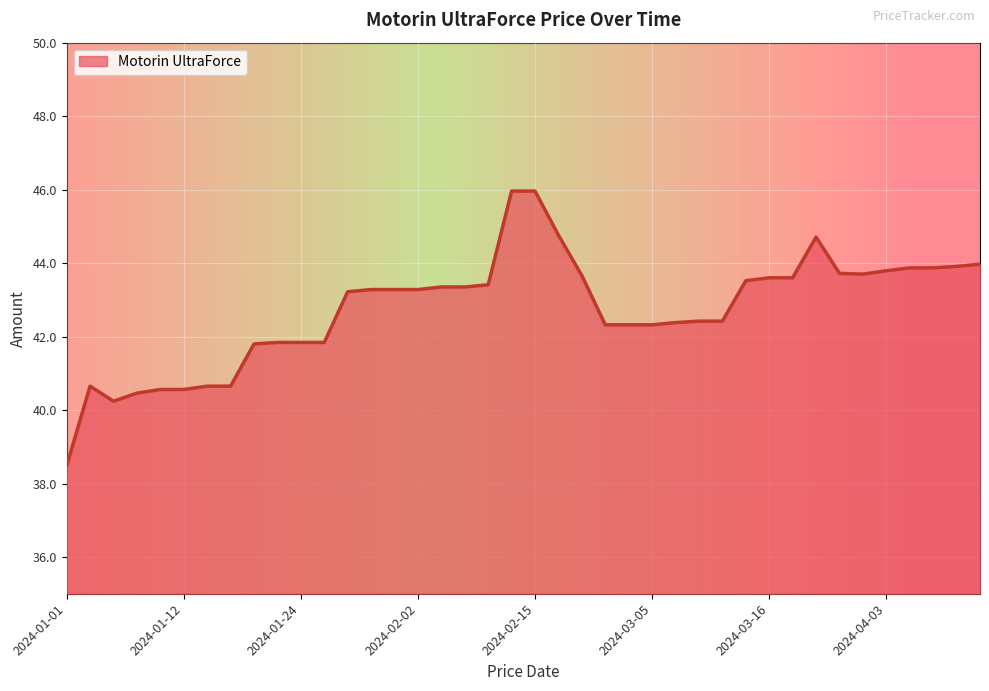

What is the difference between the maximum and minimum values?

7.5